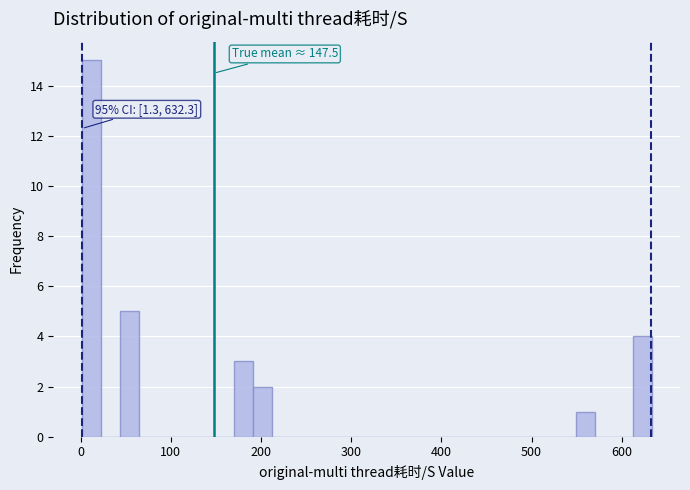

Around what value on the x-axis is the tallest bar? Give the approximate position of its centre, as read against the axis.

10